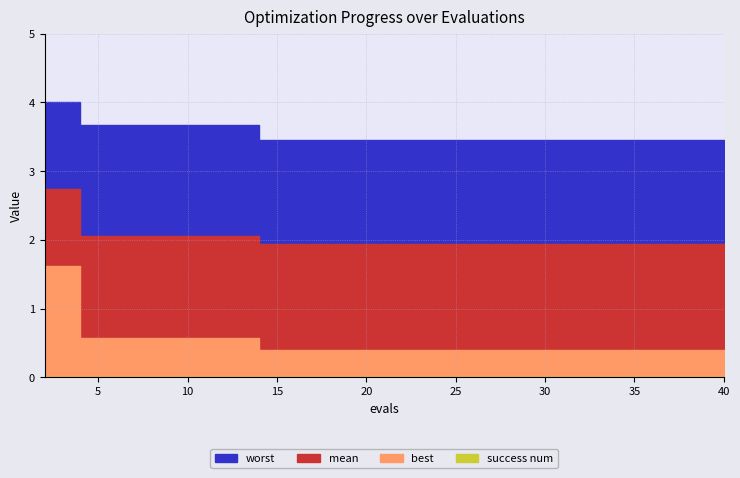

At which label does worst reach its minimum?

40